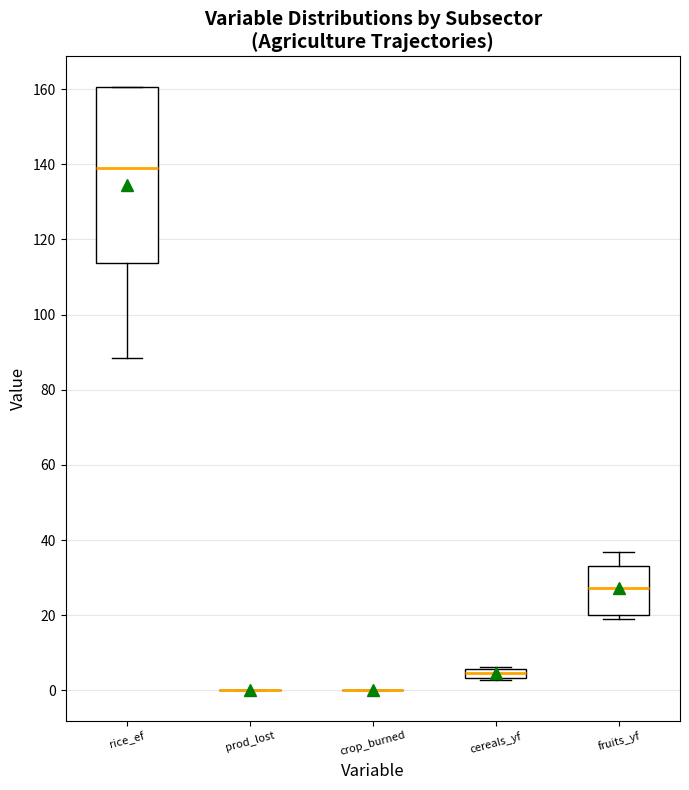

Where does the upper whisker of the box for fruits_yf end on the y-axis? The values are not printed on the chart, so give them approximately, as read against the axis.

36